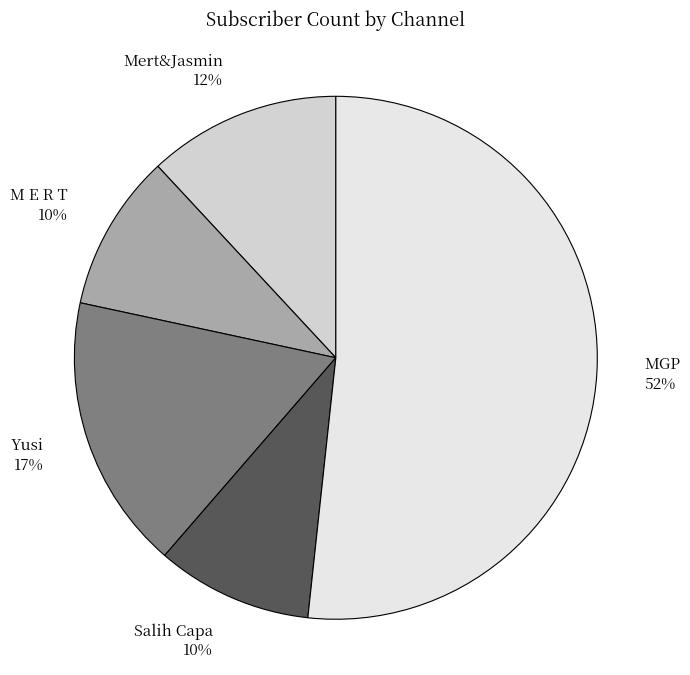

True or false: Yusi accounts for 17% of the total.

True